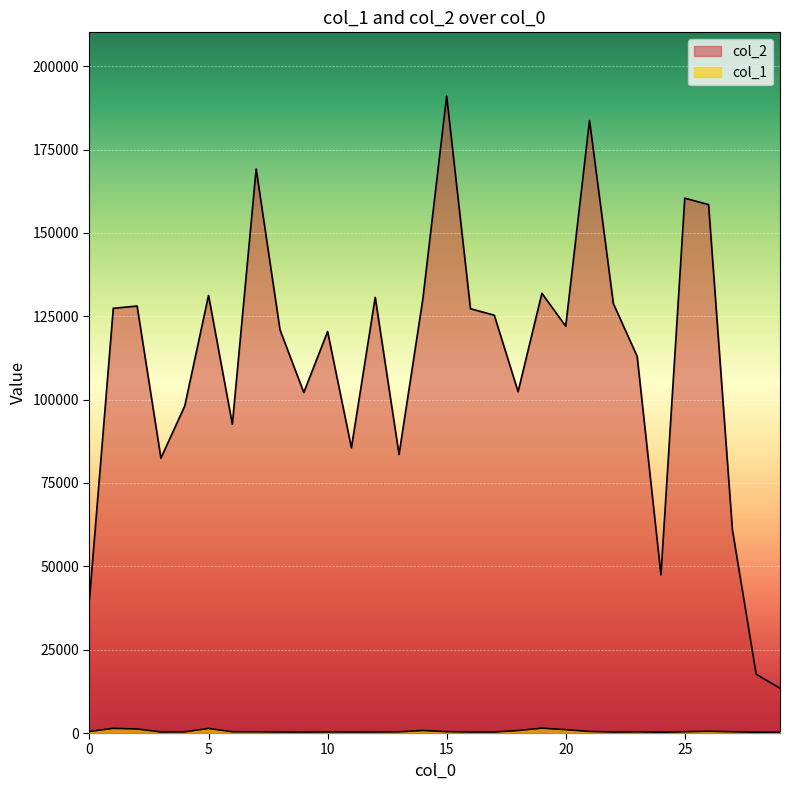

List the labels in order of col_1 value, smallest first.

29, 28, 24, 9, 22, 17, 8, 11, 16, 3, 12, 10, 4, 23, 13, 7, 6, 27, 25, 15, 0, 21, 26, 18, 14, 20, 2, 5, 1, 19